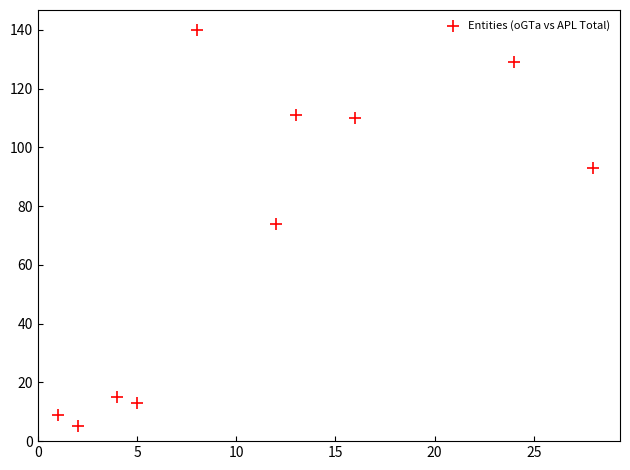

What is the range of X values (max minus min)?

27